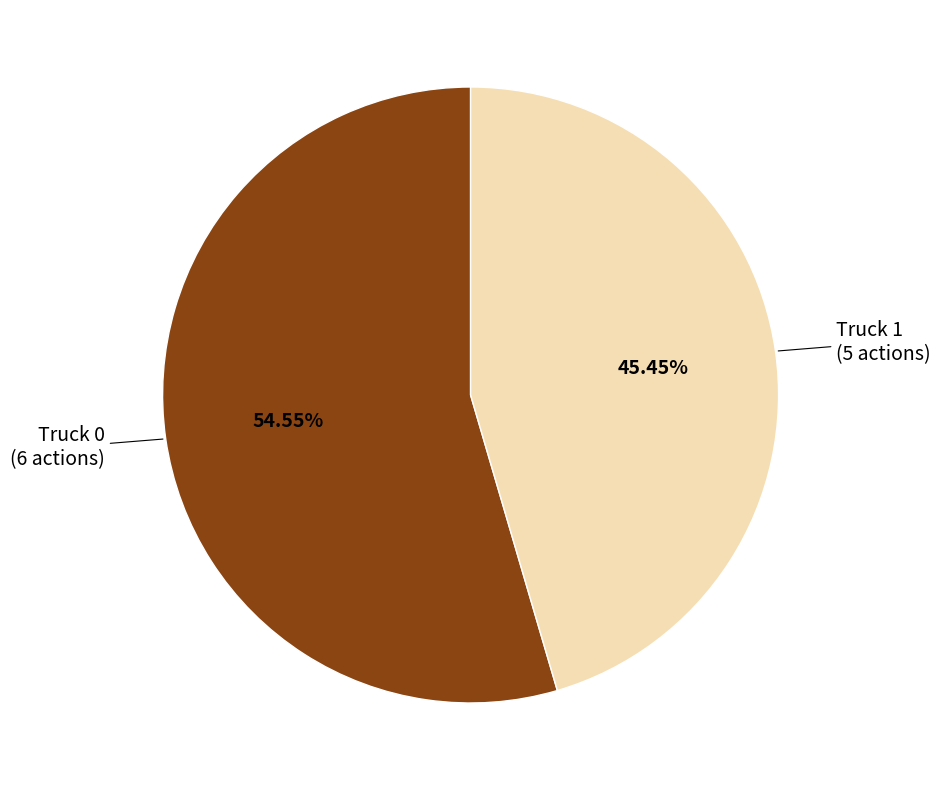

What percentage do Truck 1 and Truck 0 together represent?

100.0%